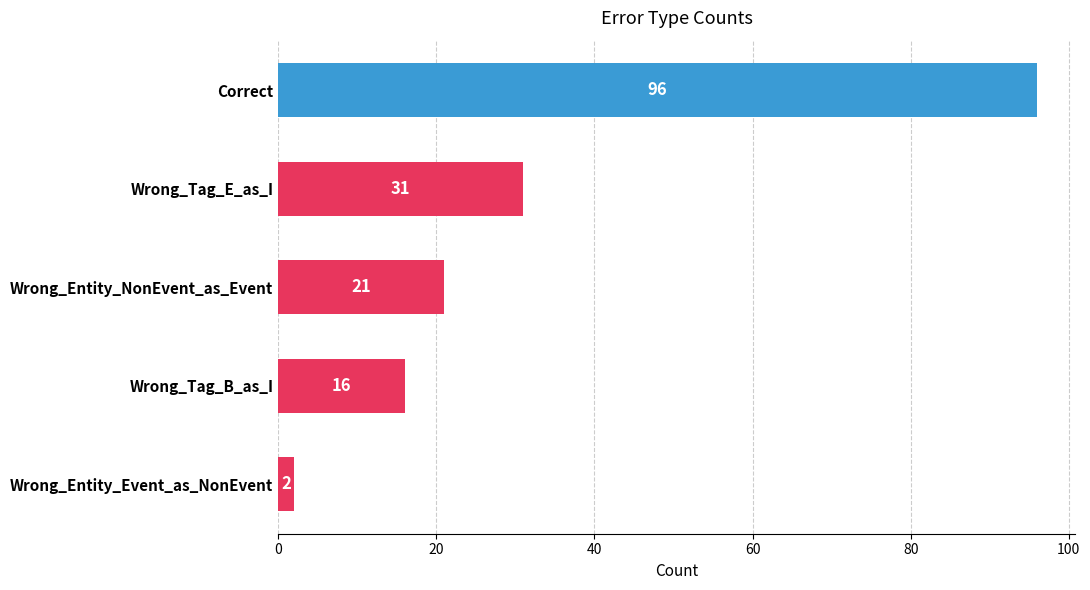

What value does the data have at Wrong_Entity_NonEvent_as_Event?

21